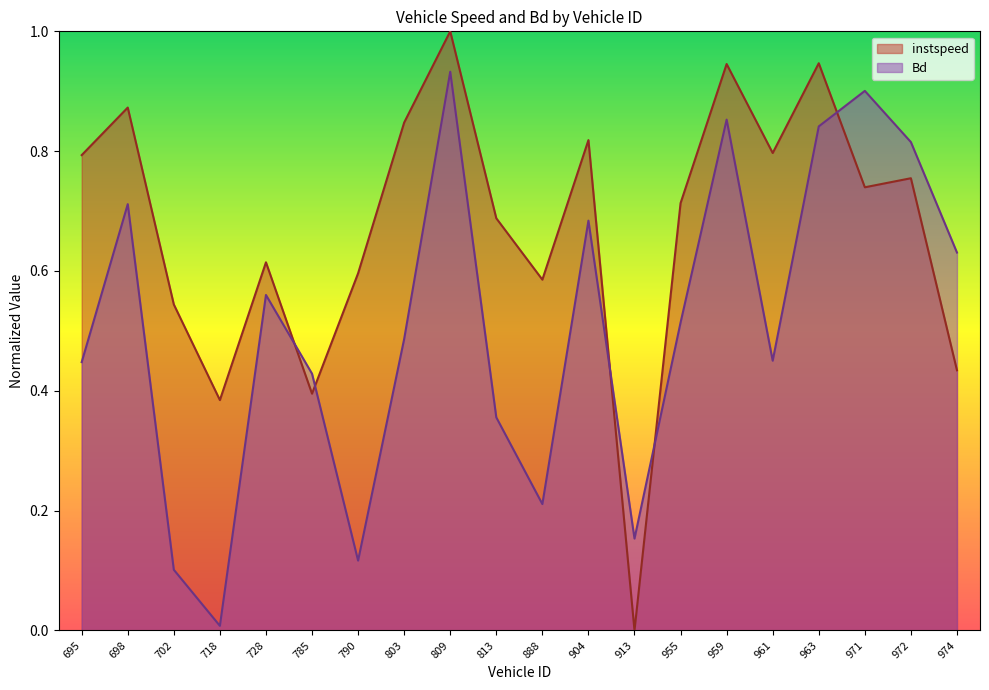

How many interior local peaks does the instspeed series have?

7